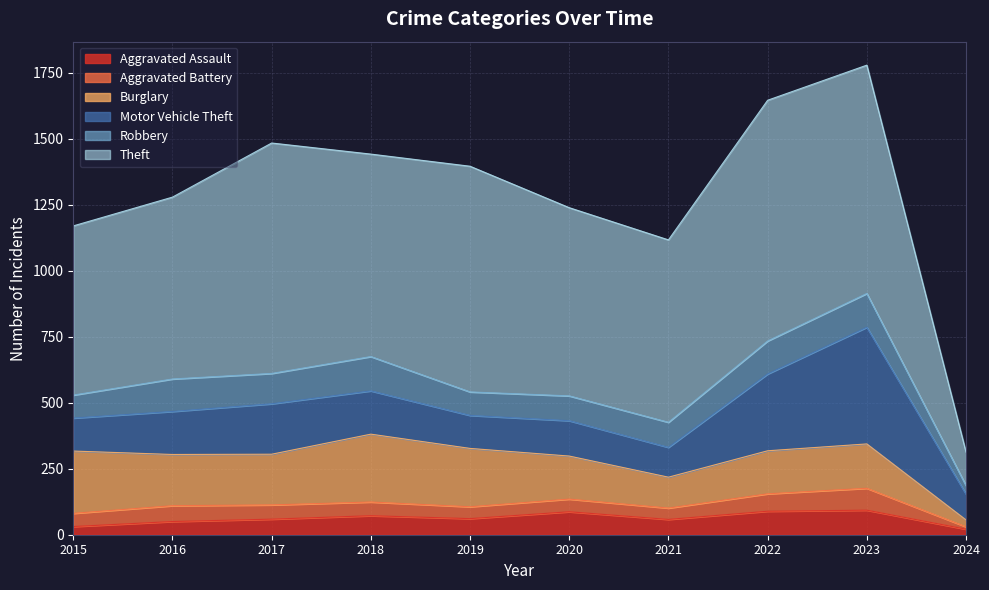

What is the approximate value of Theft at 2020?

713